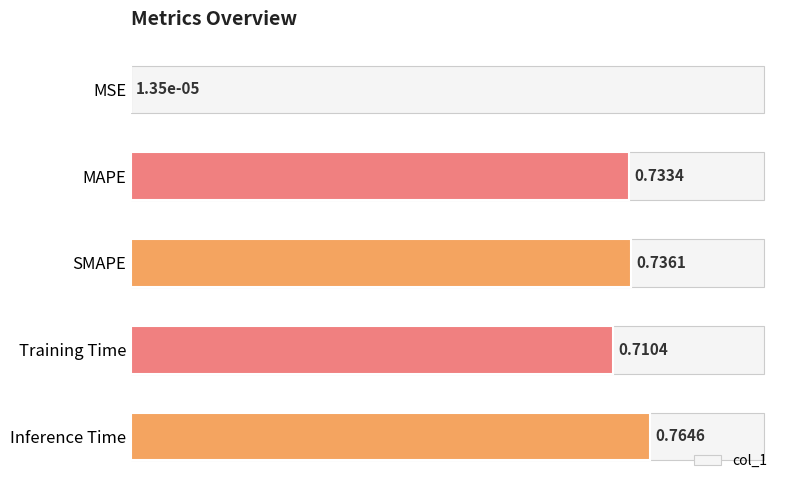

What is the average value?

0.6